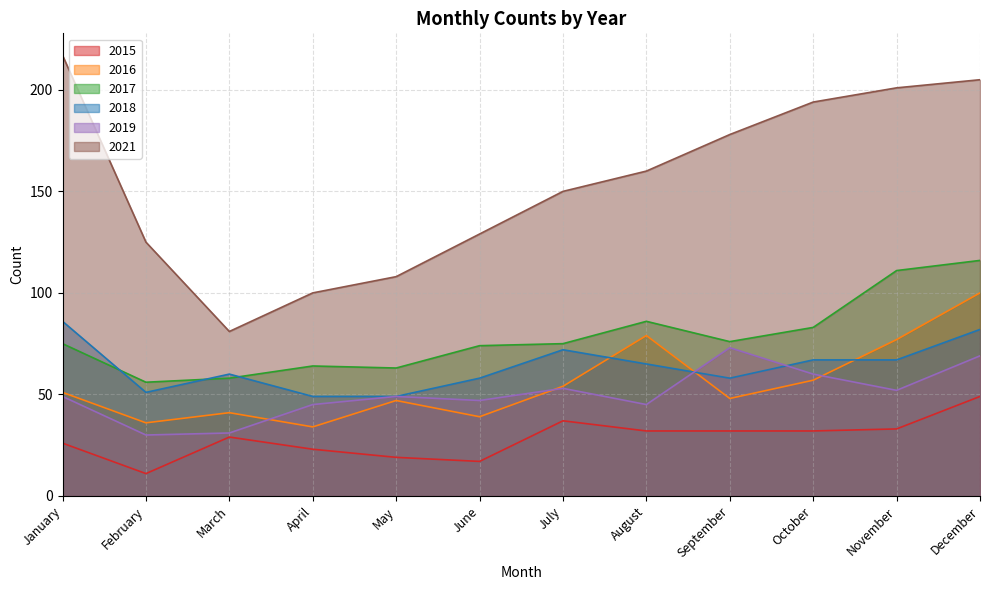

Reading left to right, transcribe all the data shown in this chart.

2015: January=26	February=11	March=29	April=23	May=19	June=17	July=37	August=32	September=32	October=32	November=33	December=49
2016: January=51	February=36	March=41	April=34	May=47	June=39	July=54	August=79	September=48	October=57	November=77	December=100
2017: January=75	February=56	March=58	April=64	May=63	June=74	July=75	August=86	September=76	October=83	November=111	December=116
2018: January=86	February=51	March=60	April=49	May=49	June=58	July=72	August=65	September=58	October=67	November=67	December=82
2019: January=49	February=30	March=31	April=45	May=49	June=47	July=53	August=45	September=73	October=60	November=52	December=69
2021: January=217	February=125	March=81	April=100	May=108	June=129	July=150	August=160	September=178	October=194	November=201	December=205